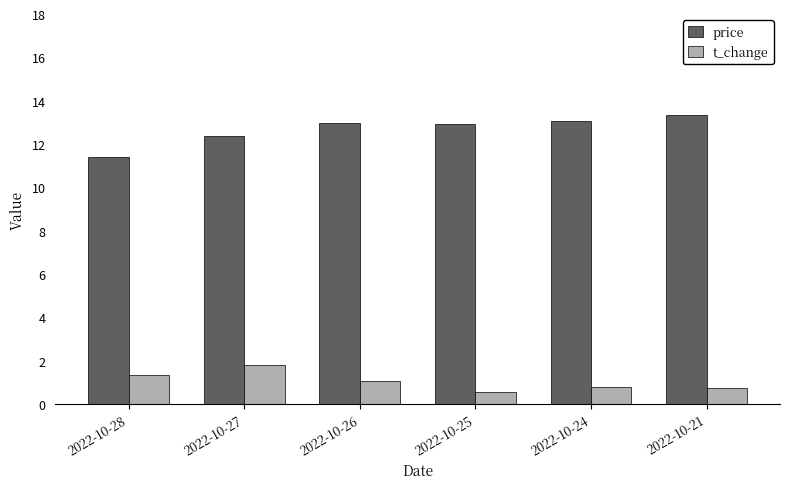

The value of price at 2022-10-25 is 12.9. True or false?

True